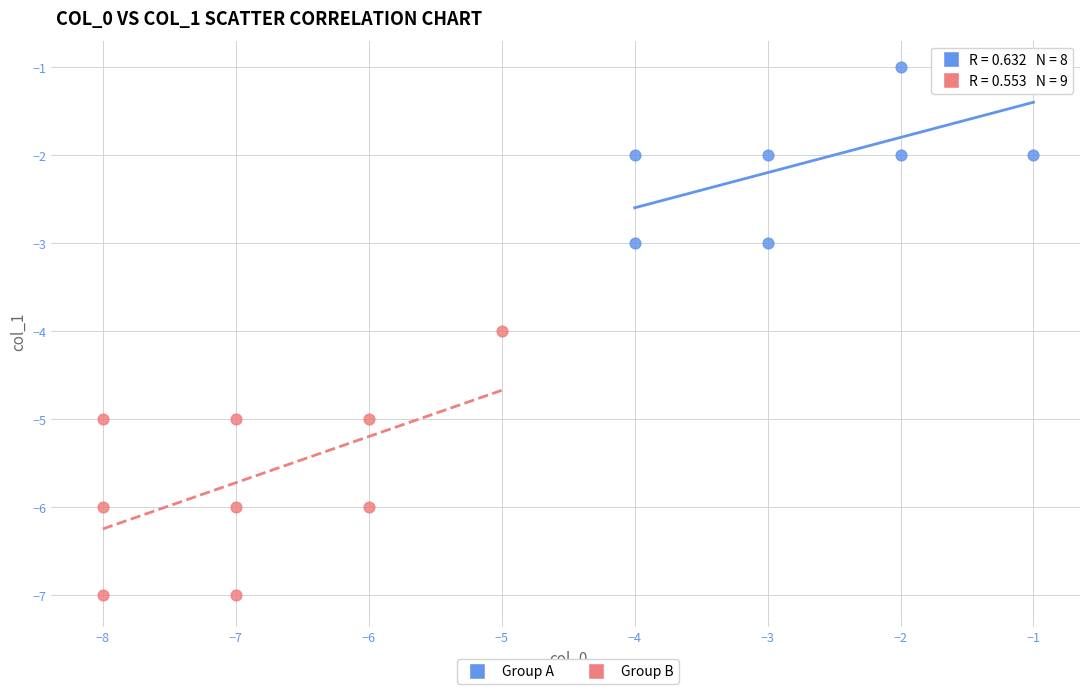

Which series contains the highest Y value?

Group A